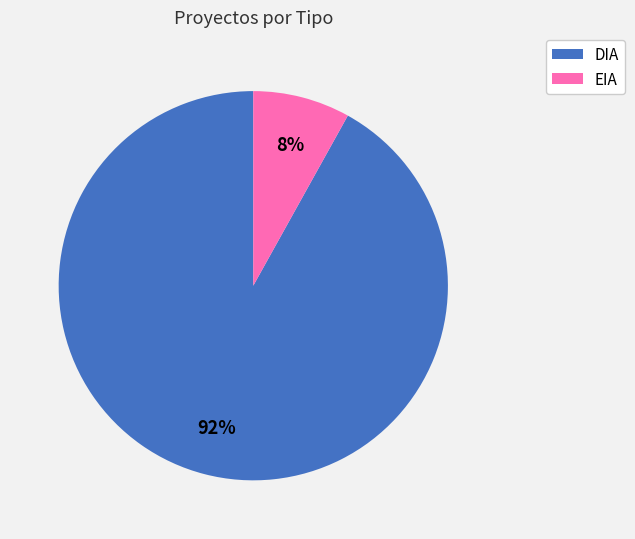

Which has a higher value, DIA or EIA?

DIA